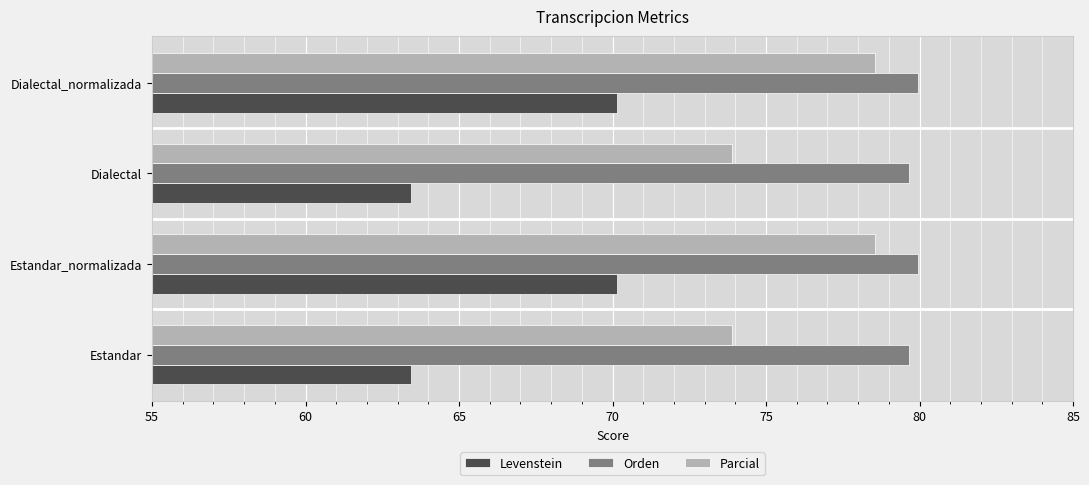

True or false: Orden has a value of 38.0 at Dialectal.

False